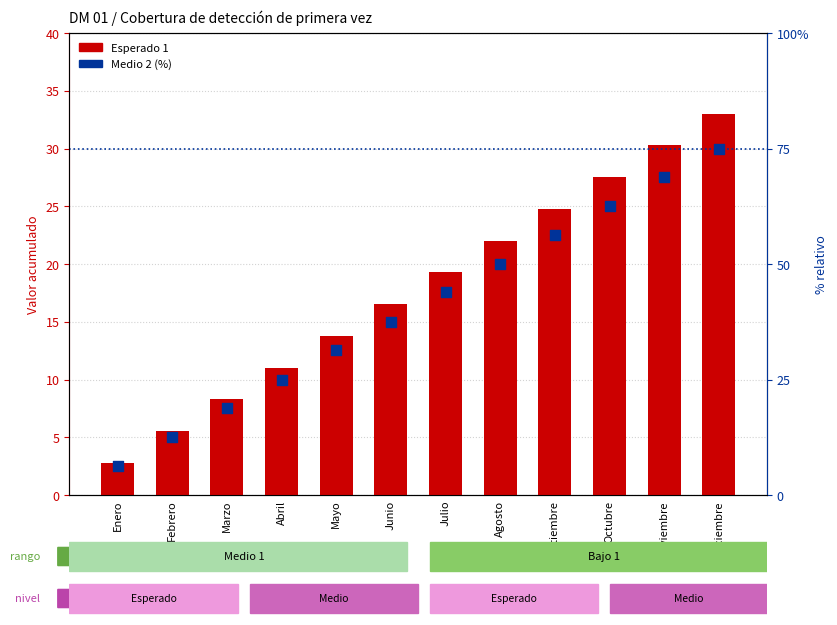

Which series has the widest spread of Y values?

Medio 2 (%)